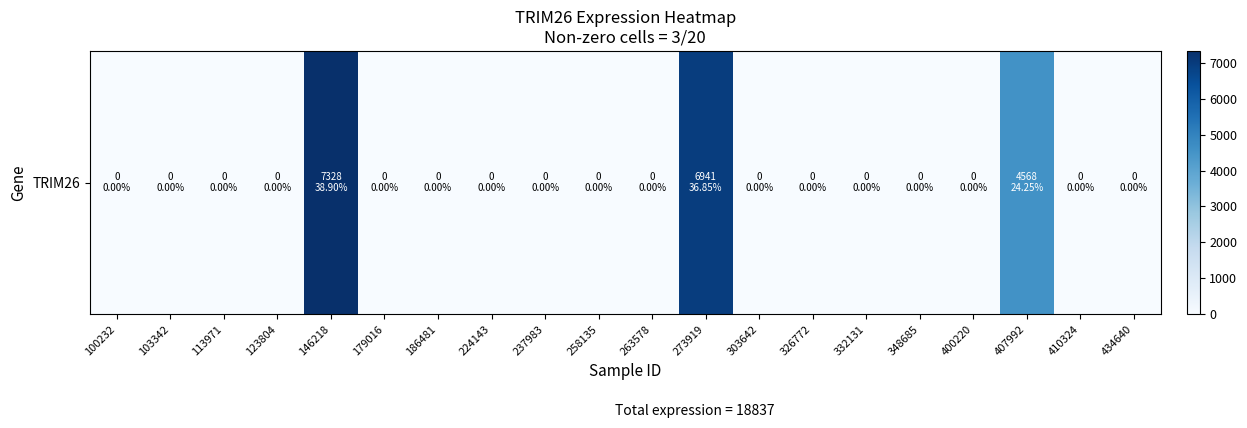

Which label corresponds to the largest value in the chart?

146218